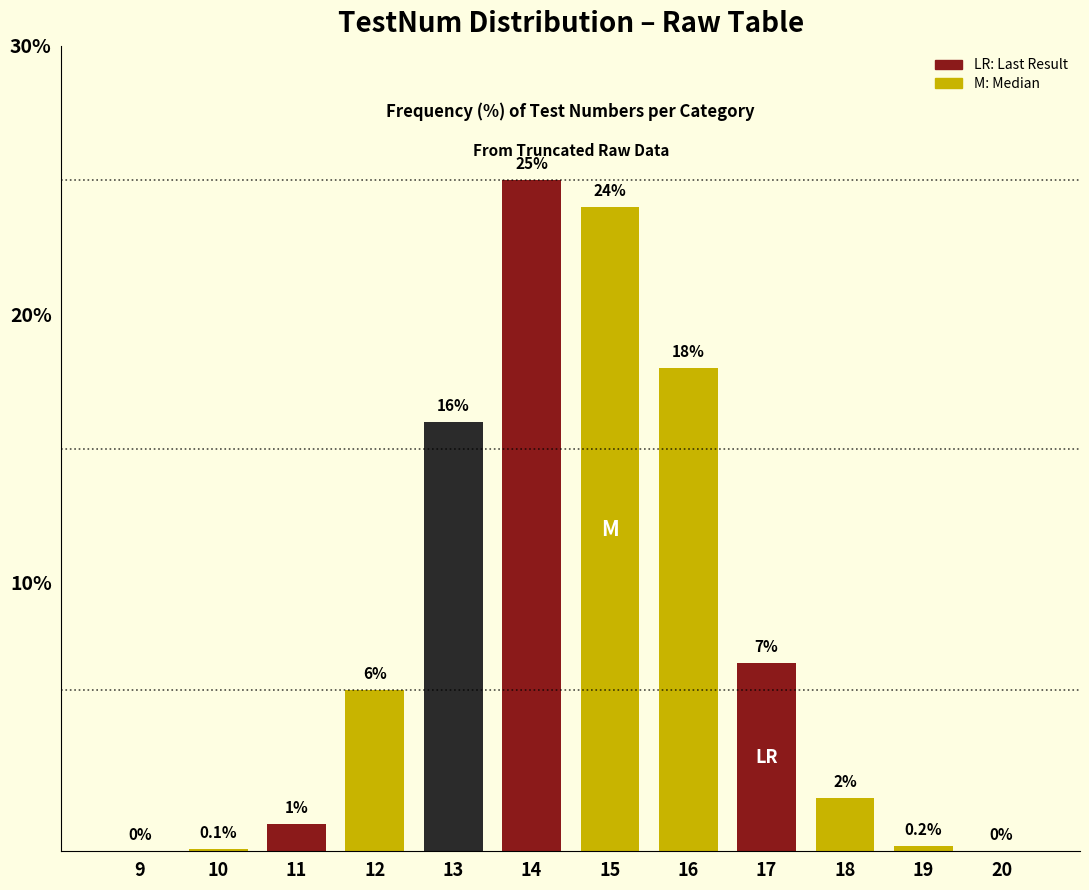

Reading left to right, transcribe all the data shown in this chart.

9=0.0	10=0.1	11=1.0	12=6.0	13=16.0	14=25.0	15=24.0	16=18.0	17=7.0	18=2.0	19=0.2	20=0.0